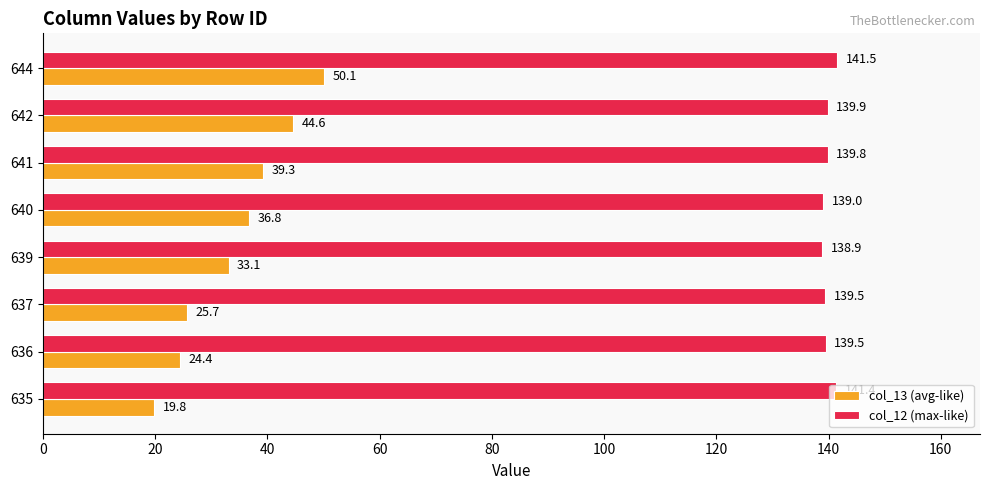

At how many categories does at least one series exceed 69?

8